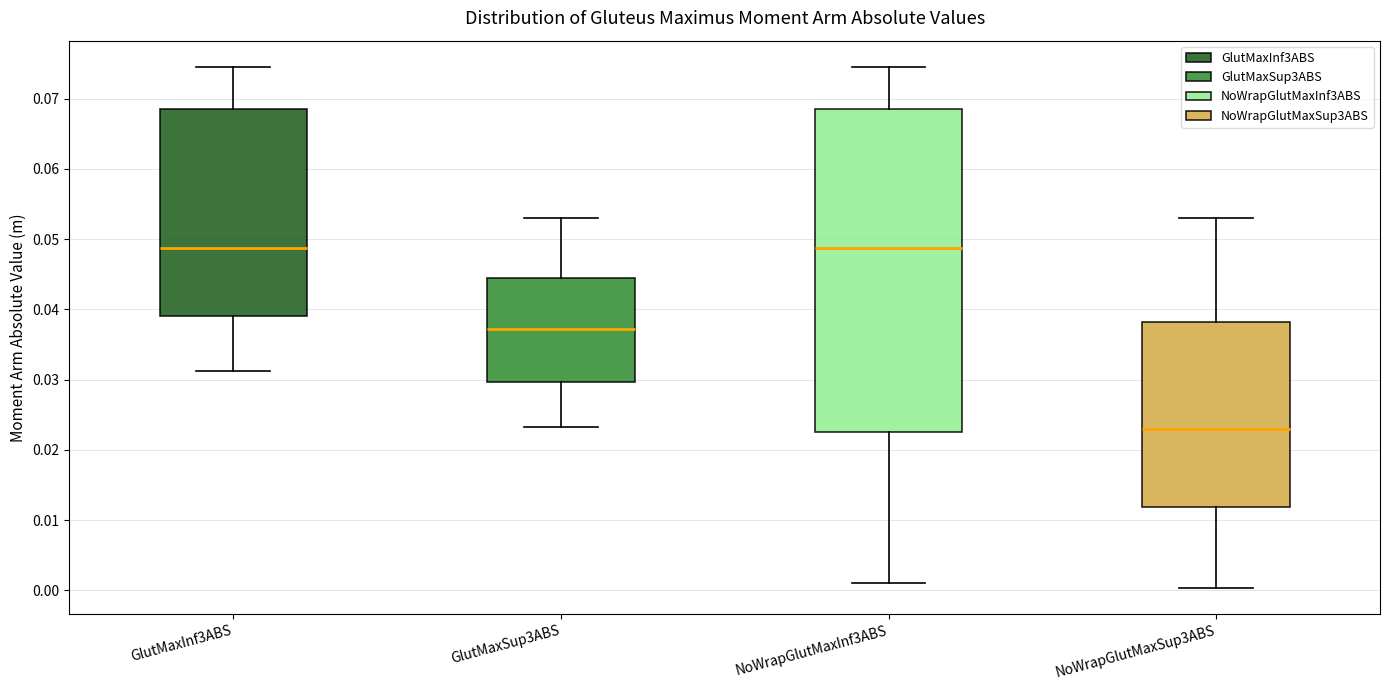

Reading left to right, read every box against the y-axis: the position of its median line, the range the box covers, and the ends of its whiskers. The values are not printed on the chart, so give them approximately, as read against the axis.

GlutMaxInf3ABS: median 0.049, box 0.039 to 0.069, whiskers 0.031 to 0.075
GlutMaxSup3ABS: median 0.037, box 0.030 to 0.044, whiskers 0.023 to 0.053
NoWrapGlutMaxInf3ABS: median 0.049, box 0.022 to 0.069, whiskers 0.001 to 0.075
NoWrapGlutMaxSup3ABS: median 0.023, box 0.012 to 0.038, whiskers 0.000 to 0.053